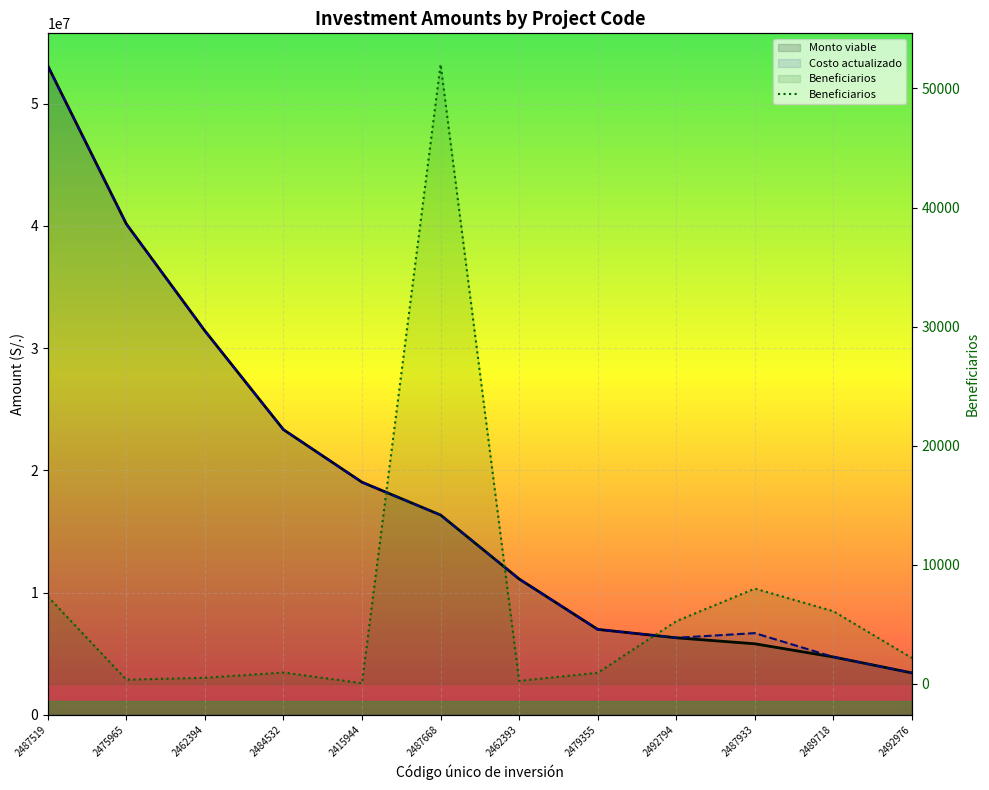

Between 2487668 and 2462393, which series saw the biggest shift?

Monto viable